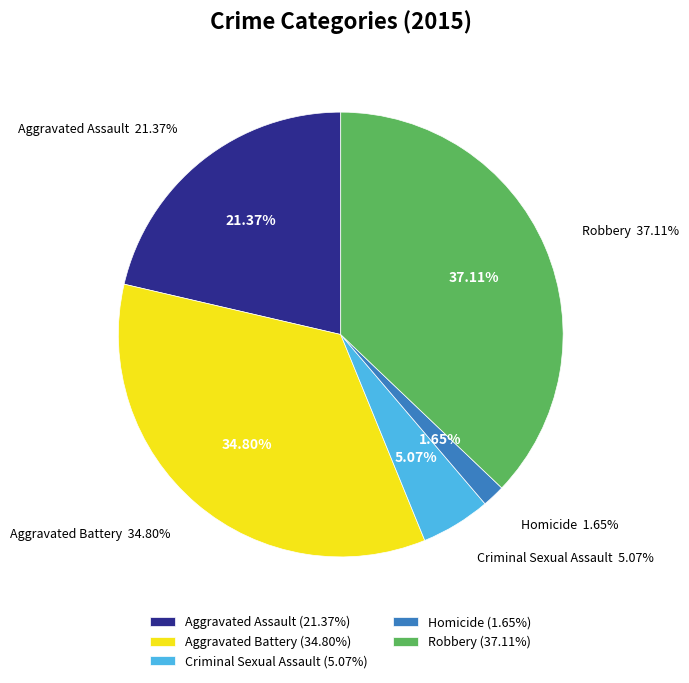

Count the number of slices in the pie.

5